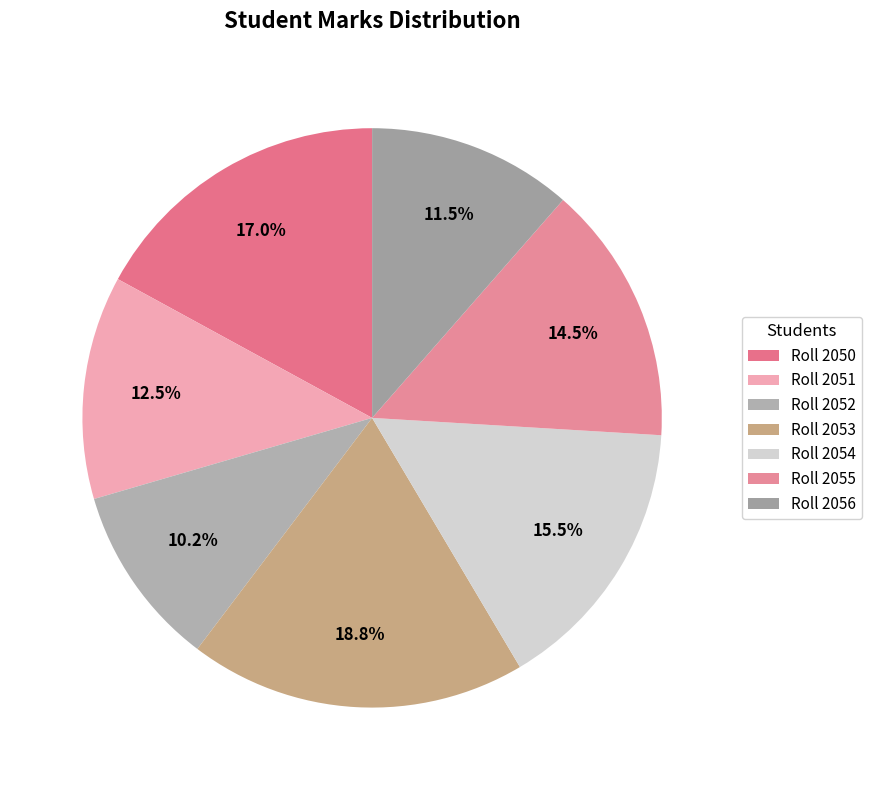

How many segments does this pie chart have?

7